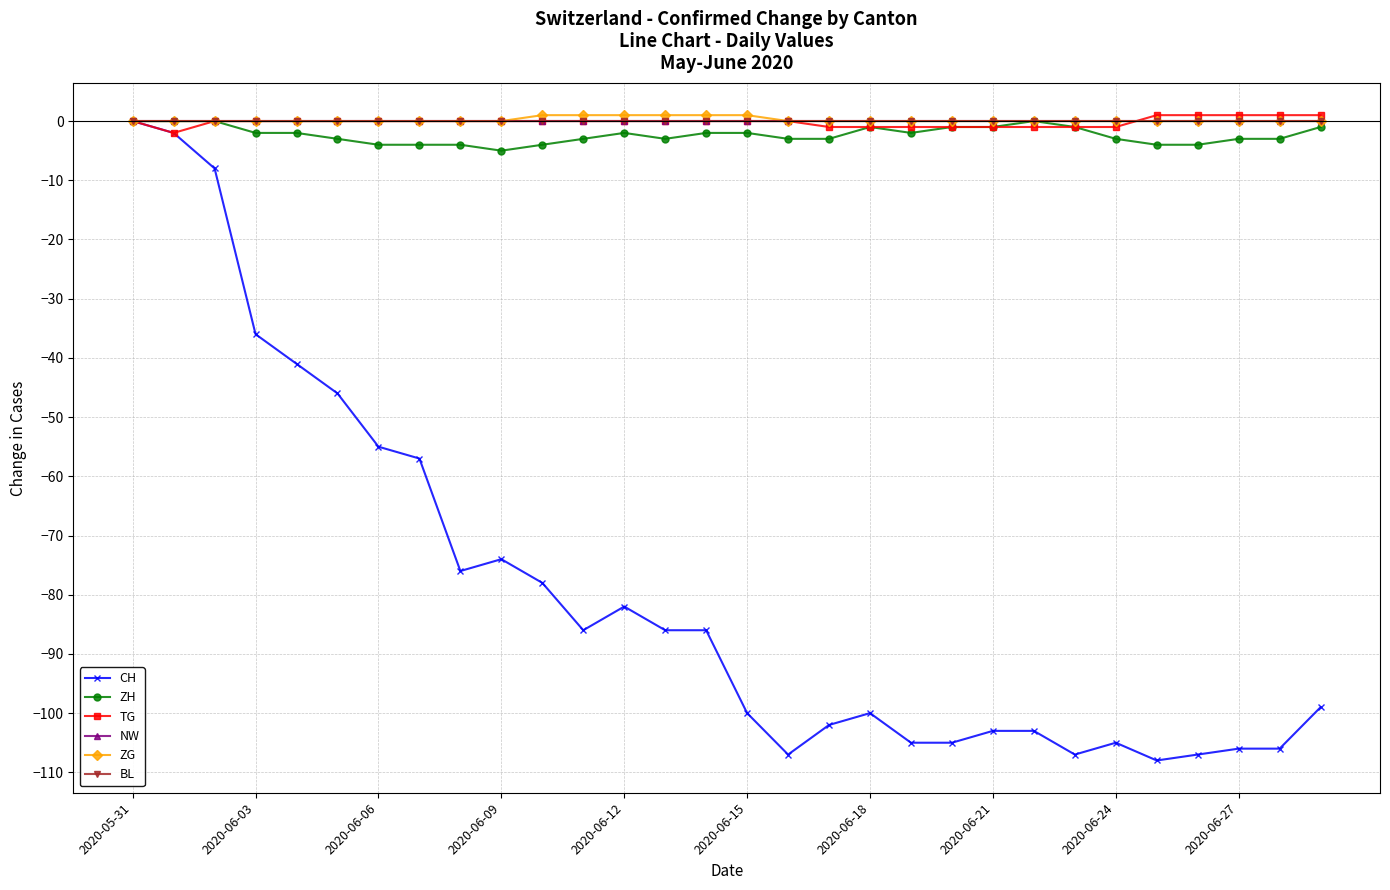

True or false: CH and ZH cross at least once.

False